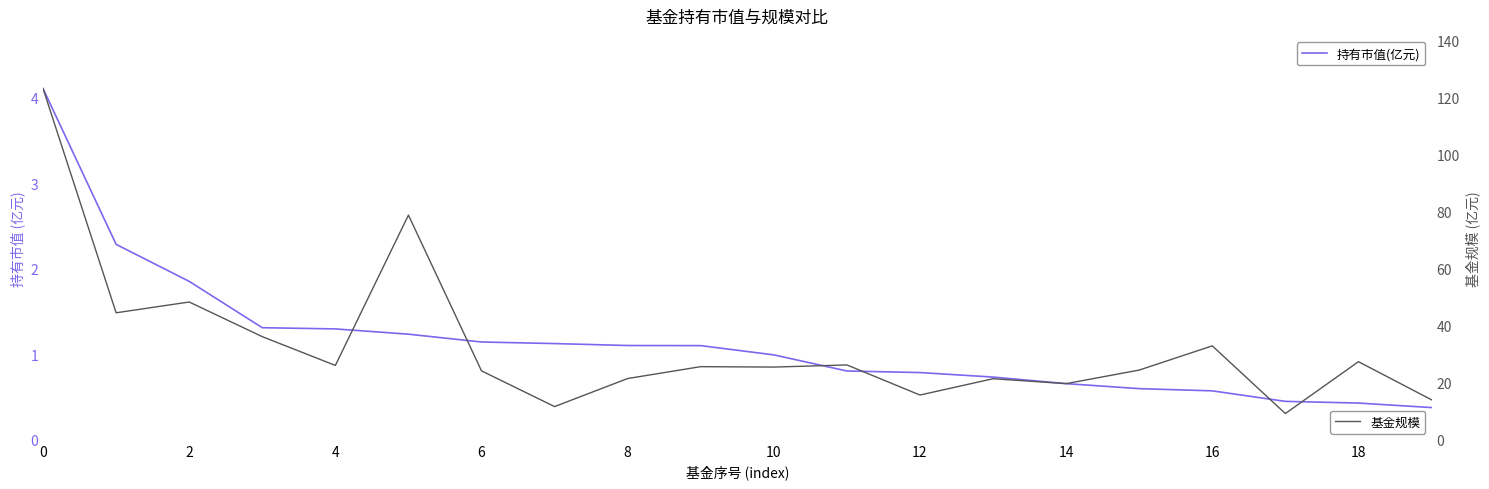

What is the minimum value for 基金规模?

9.2